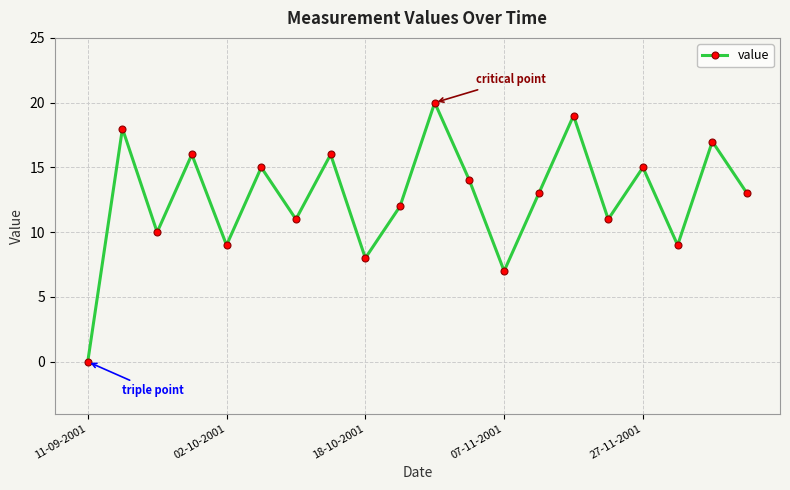

How many points are lower than both their immediate neighbors (excluding endpoints)?

7